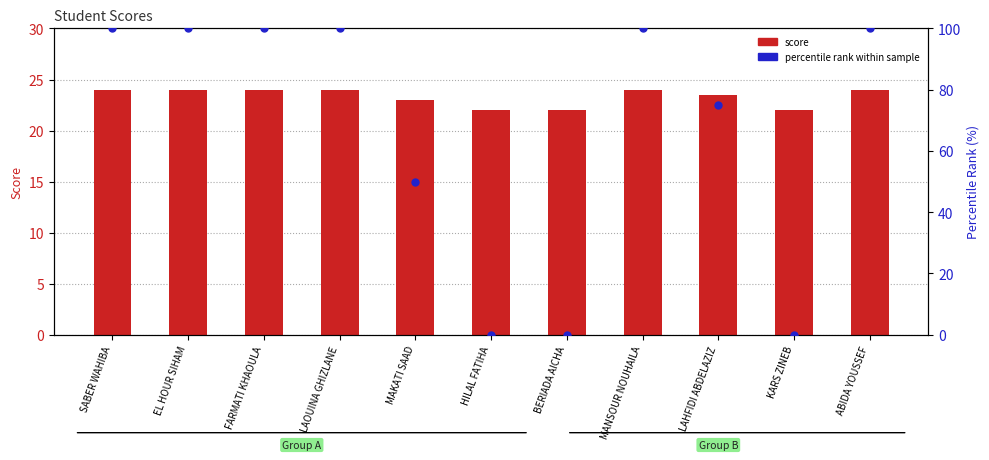

What are all the series names shown in the legend?

score, percentile rank within sample